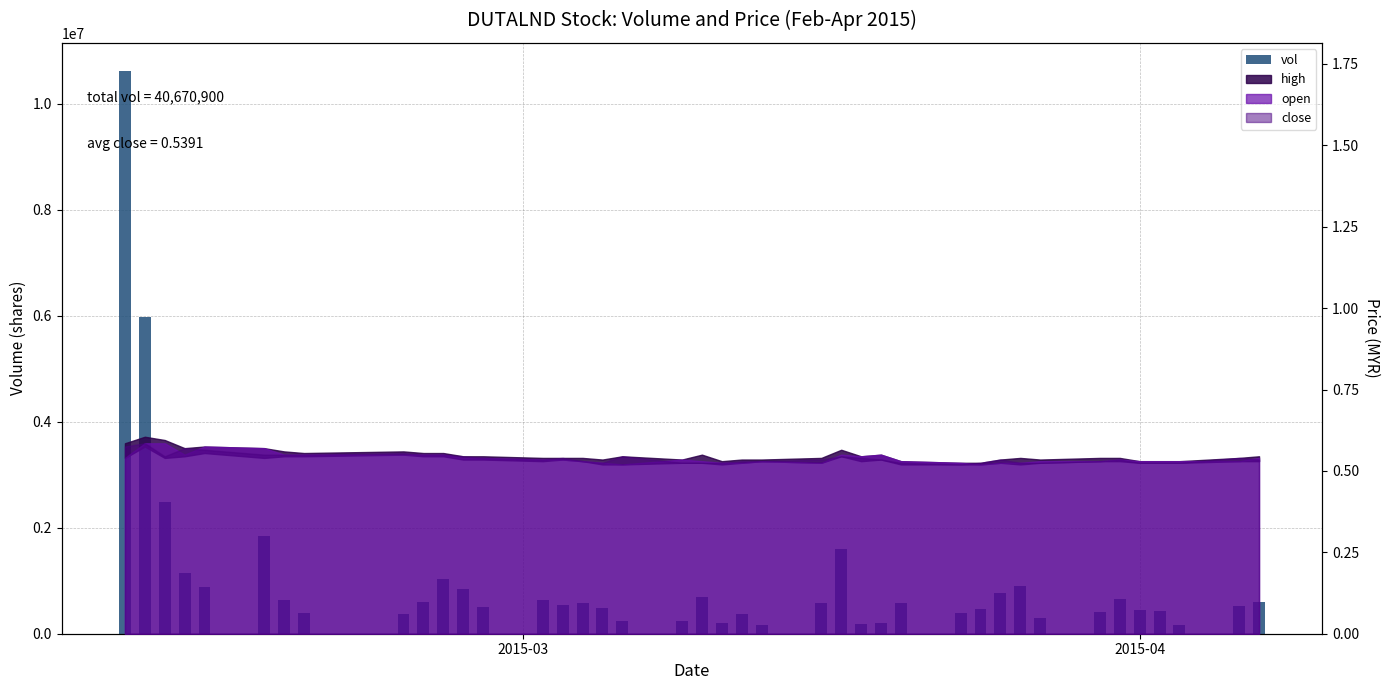

How many values exceed 579000?

19